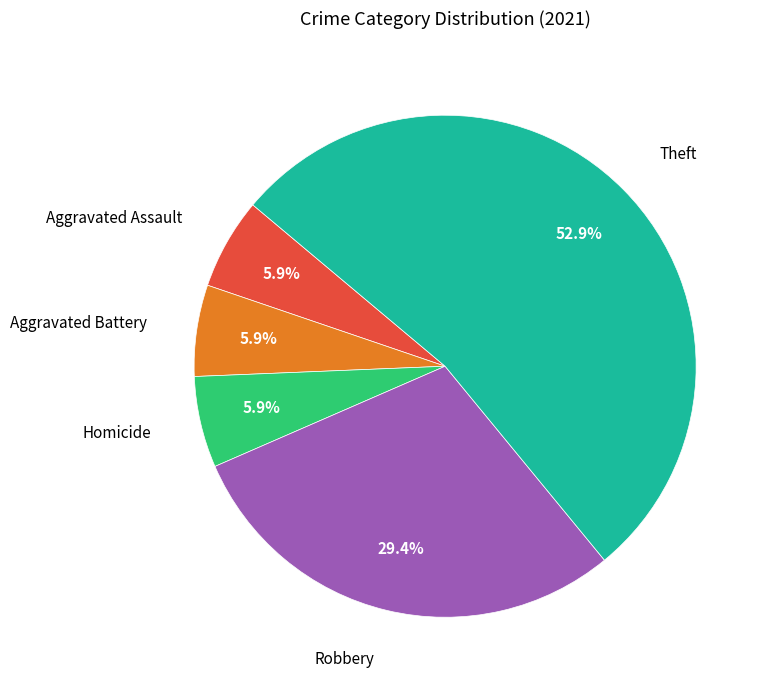

What is the largest slice in the pie chart?

Theft